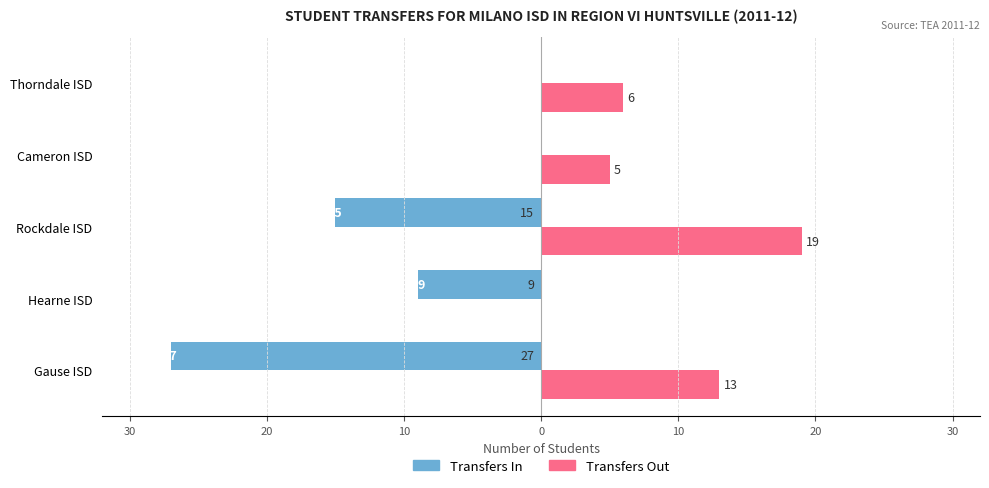

What is the minimum value shown in the chart?

-27